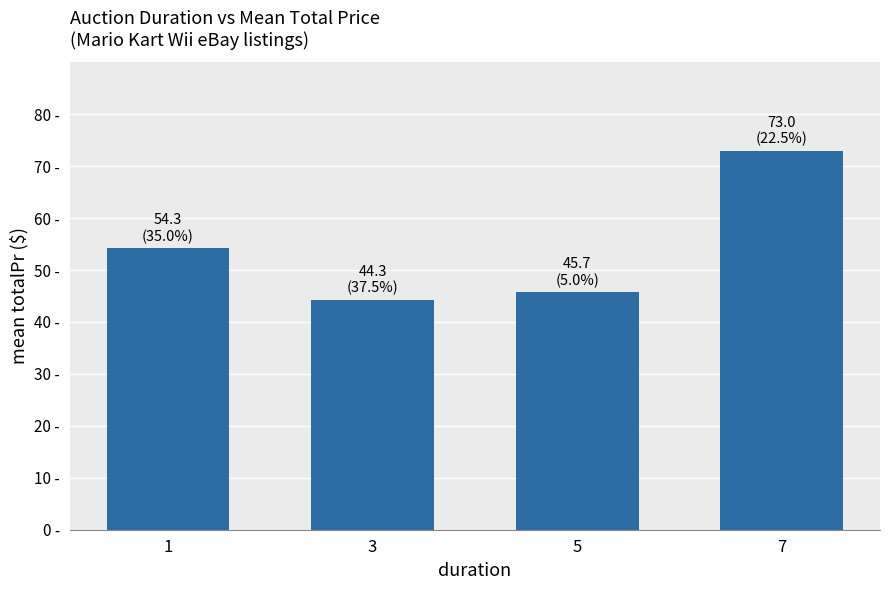

Reading left to right, transcribe all the data shown in this chart.

1=54.3	3=44.3	5=45.7	7=73.0